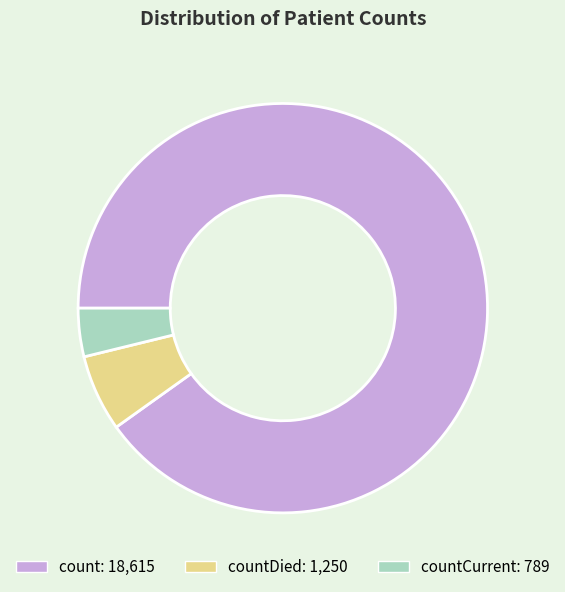

Count the number of slices in the pie.

3